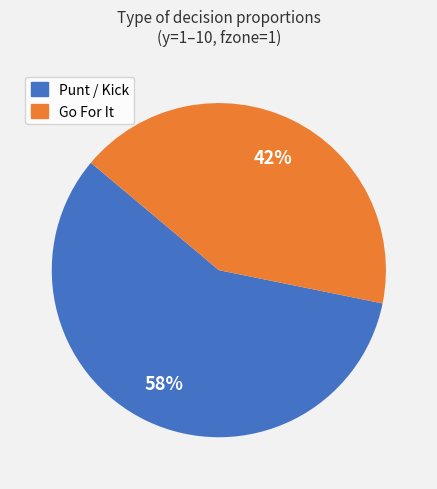

To the nearest percent, what is the difference between the largest and smallest slice percentages?

16%